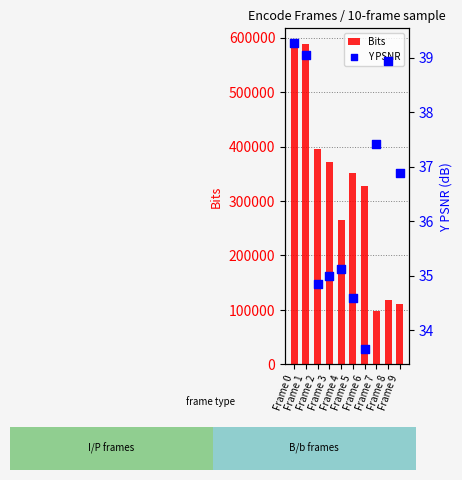

Which series contains the lowest Y value?

Y PSNR